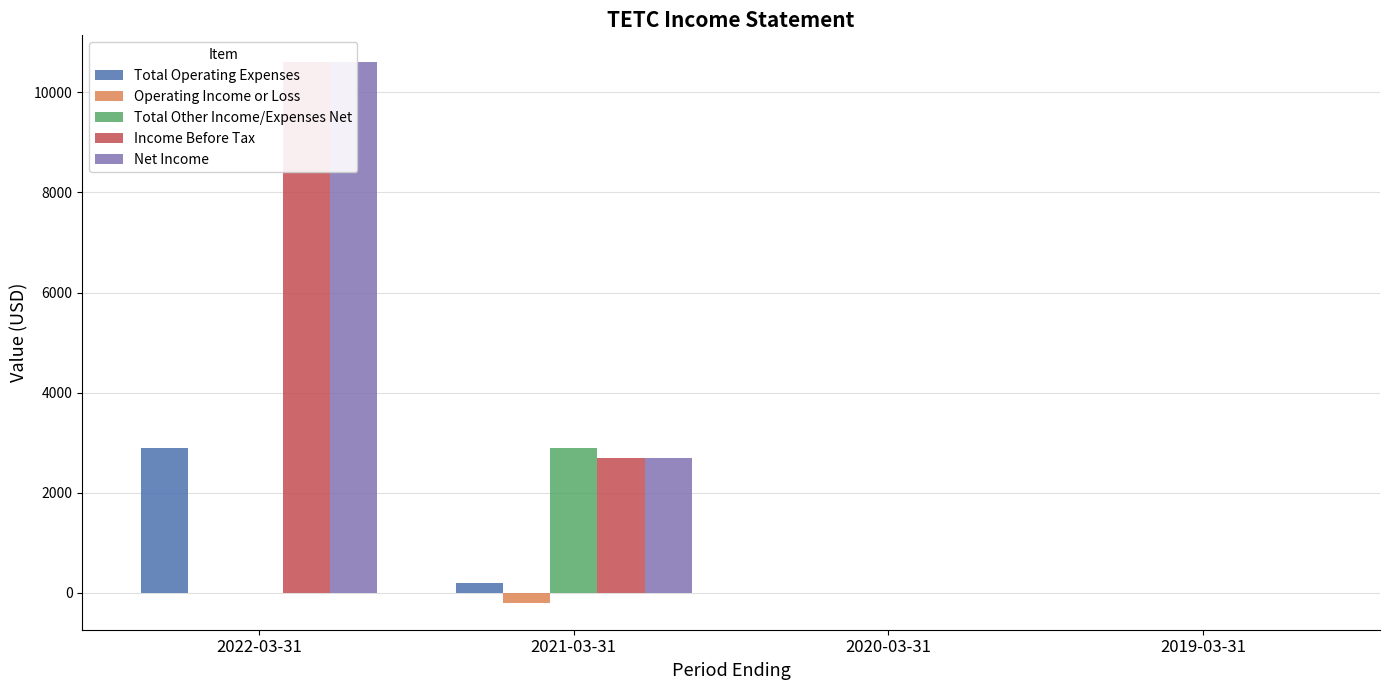

True or false: Total Other Income/Expenses Net has a value of -1466 at 2020-03-31.

False